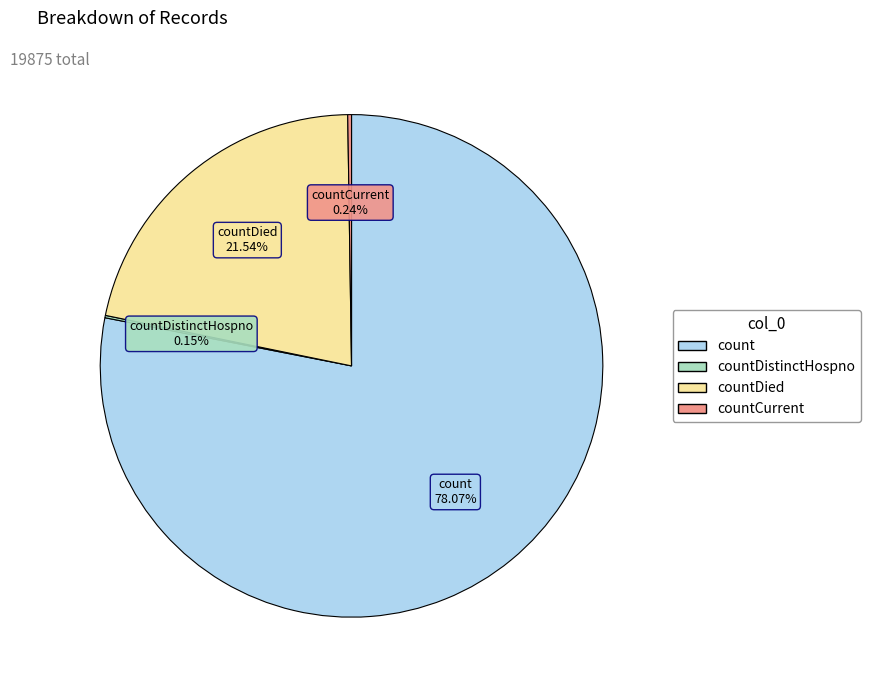

Does any single category account for the majority?

Yes